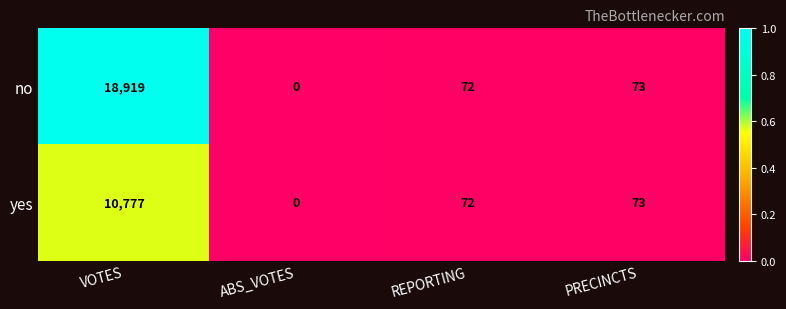

Where does the yes series first go above 73?

VOTES